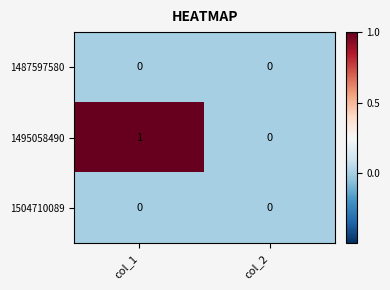

Between col_1 and col_2, which series saw the biggest shift?

1495058490